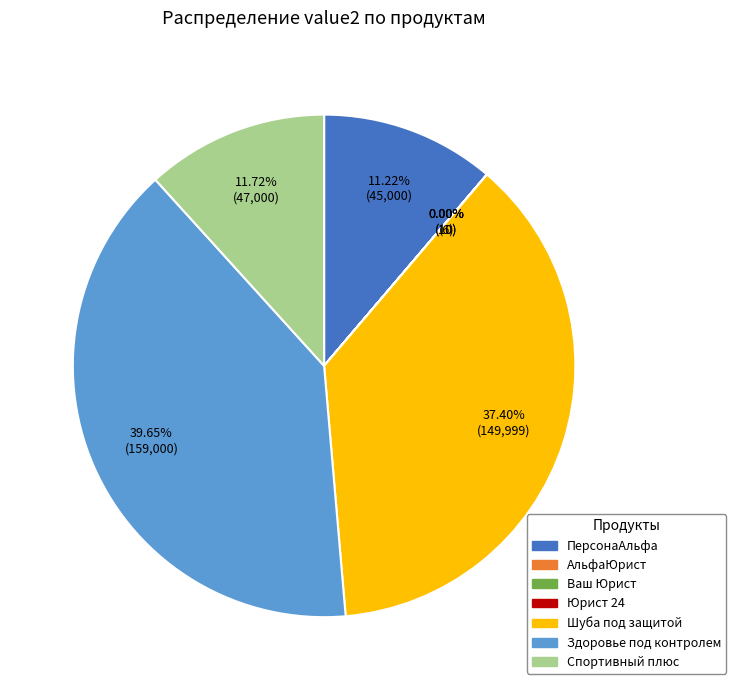

True or false: Спортивный плюс accounts for 22% of the total.

False